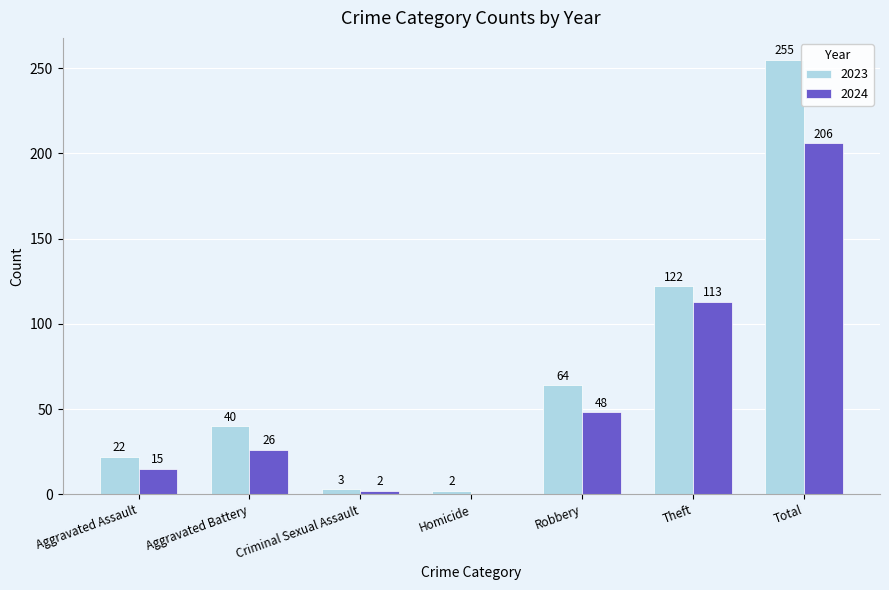

True or false: 2024 has a value of 324 at Total.

False